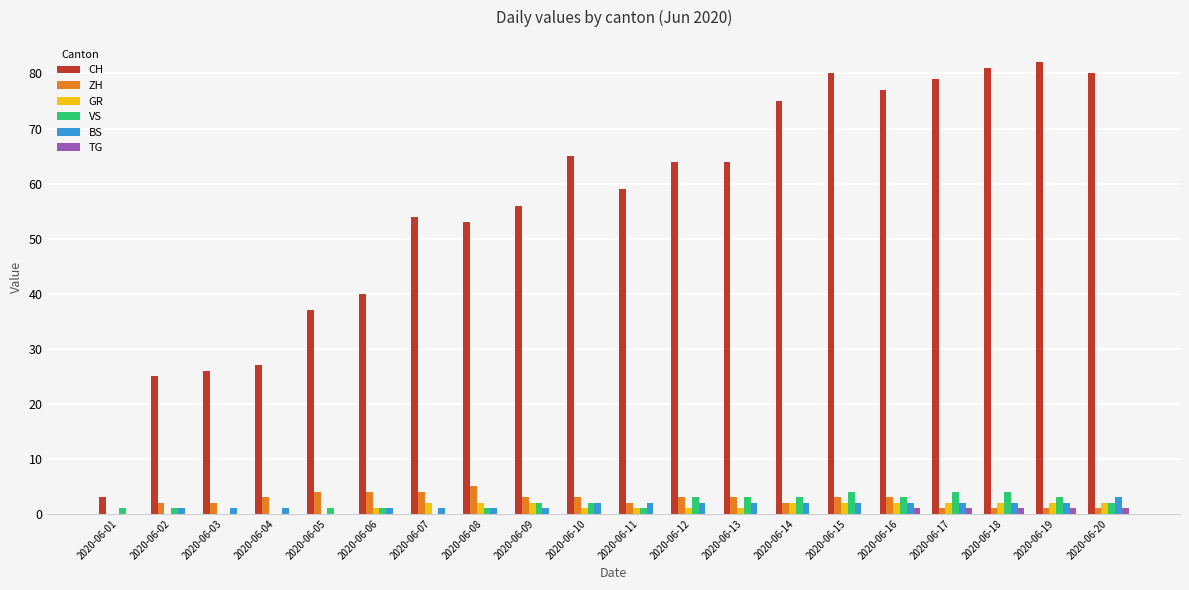

What is the approximate value of BS at 2020-06-19?

2